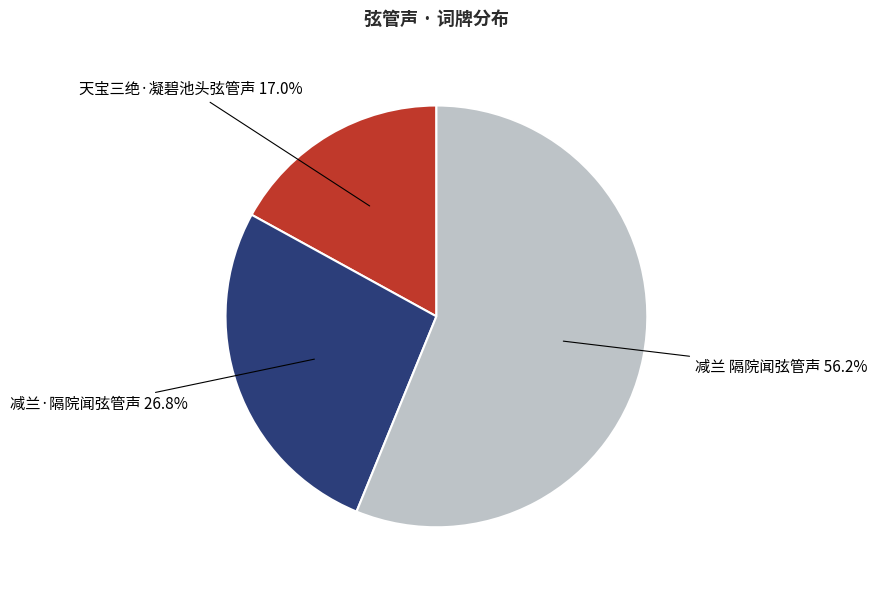

To the nearest percent, what is the difference between the 减兰 隔院闻弦管声 and 天宝三绝·凝碧池头弦管声 slice percentages?

39%